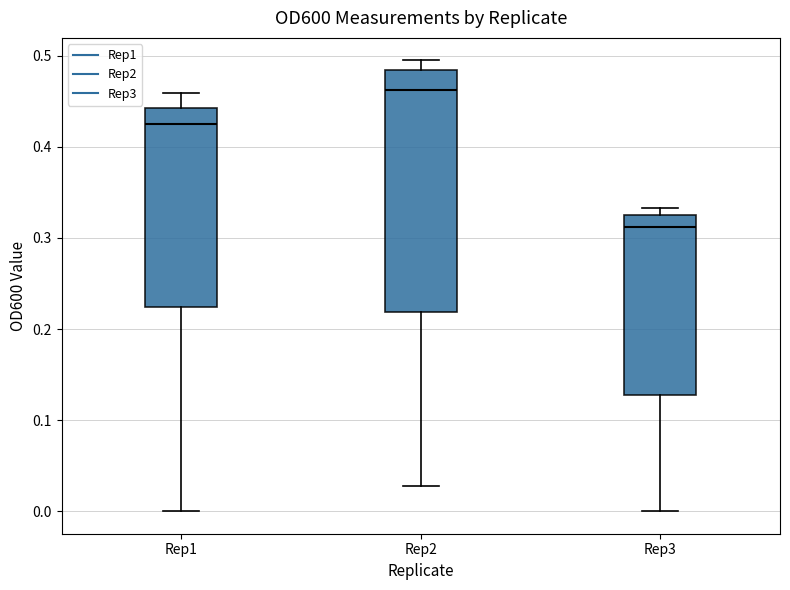

Comparing the boxes themselves (not the whiskers), which one is the tallest?

Rep2